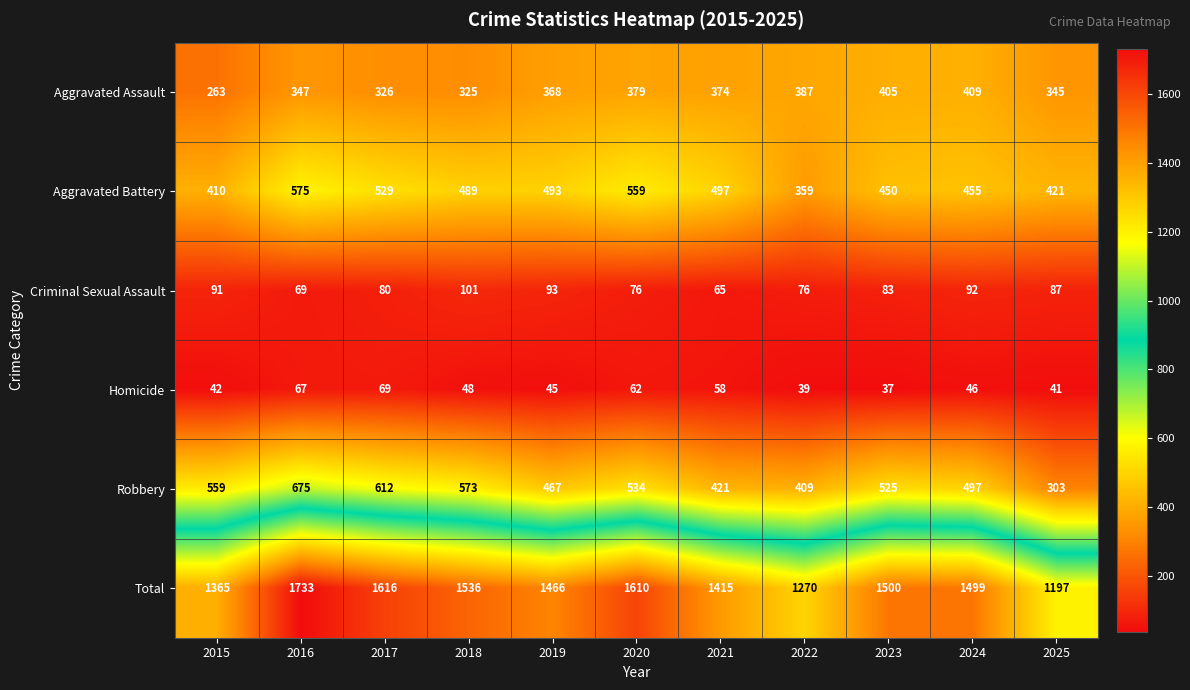

What is the sum of all Robbery values?

5575